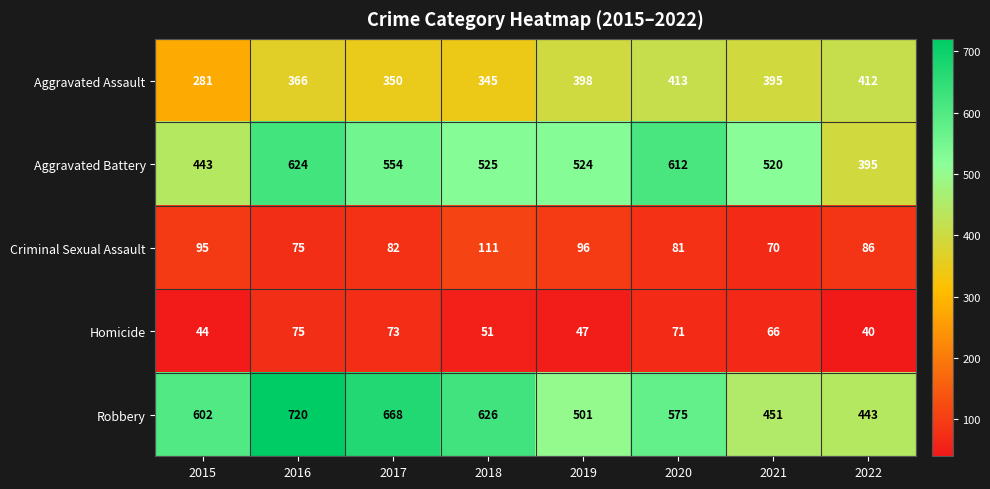

Is it true that Aggravated Battery equals 292 at 2017?

False